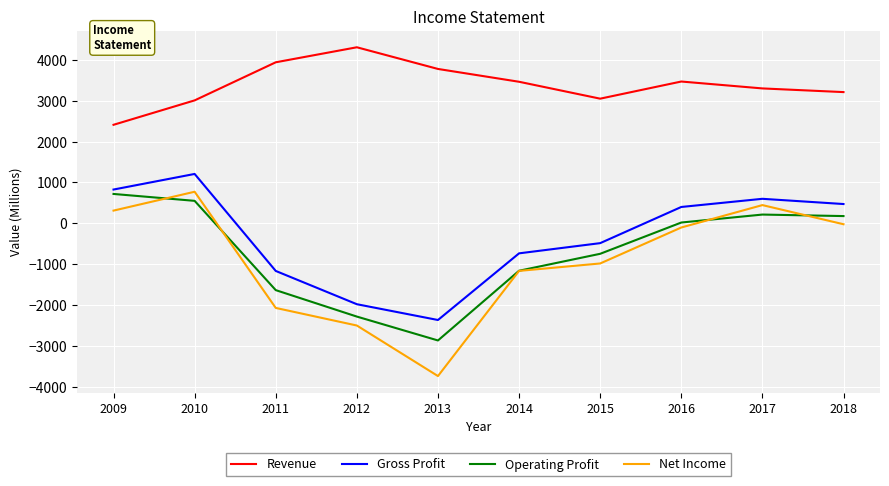

What is the highest value of the Net Income series?

772